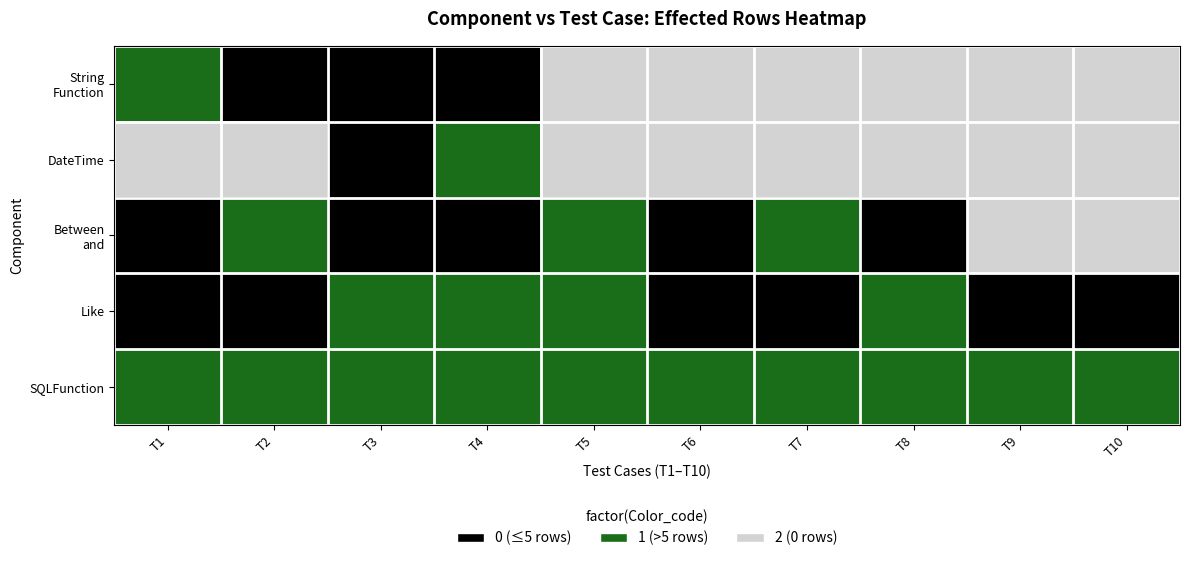

Rank the series by their maximum value, from highest to lowest.

String Function, DateTime, Between and, Like, SQLFunction